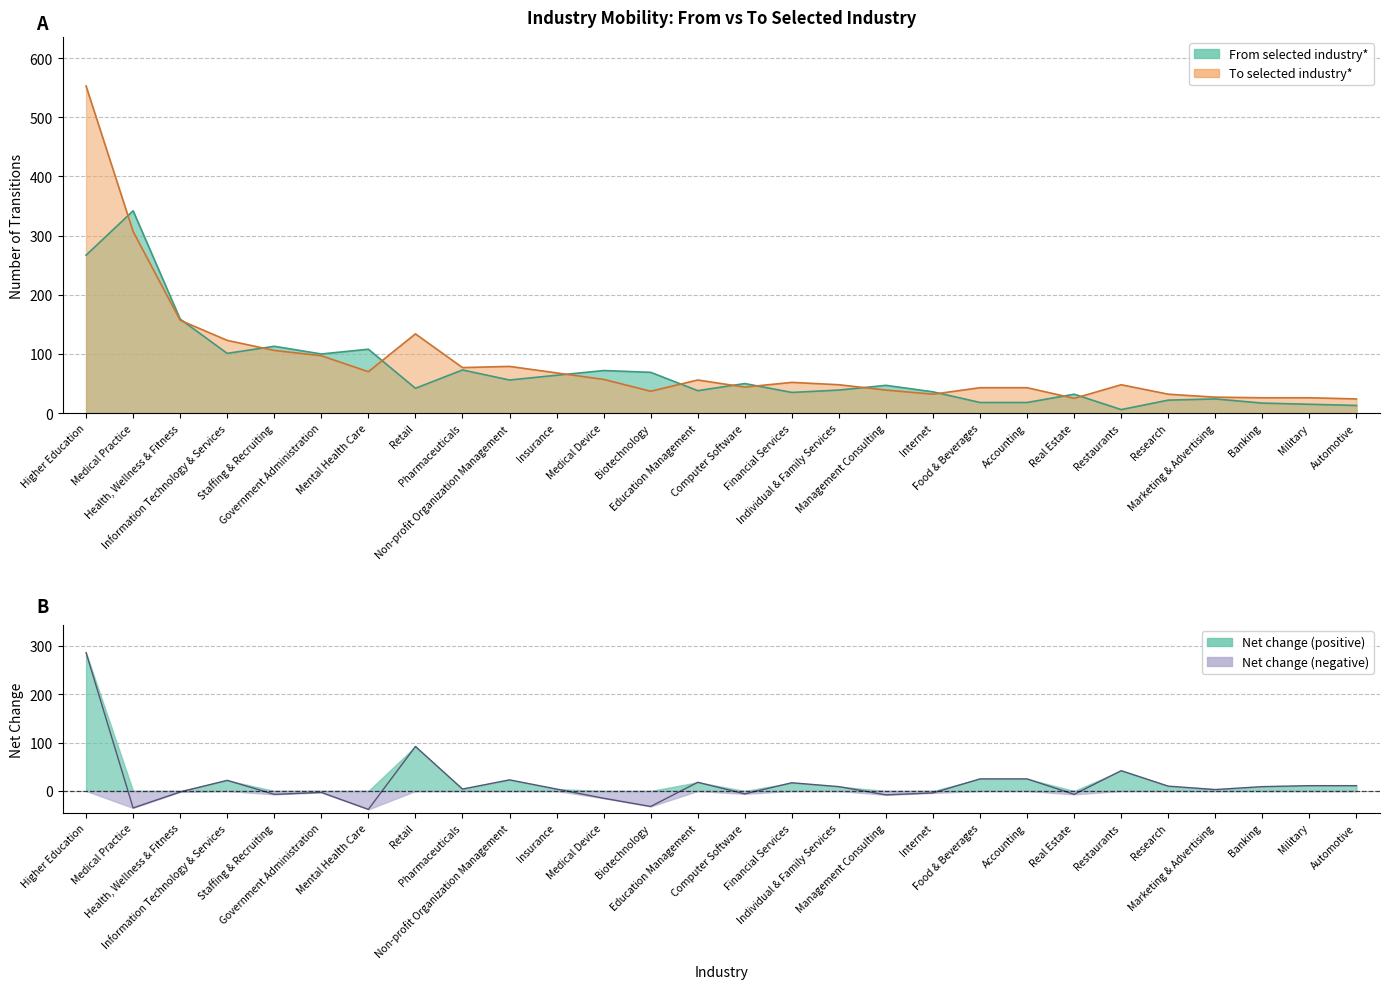

At which category does To selected industry* reach its first local valley?

Mental Health Care